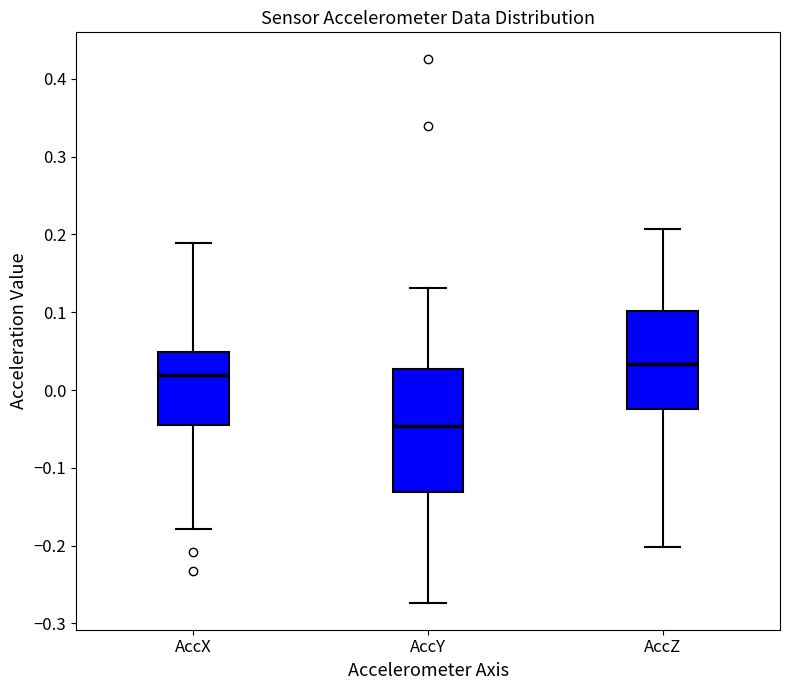

Which box is the tallest, from its lower edge to its upper edge?

AccY